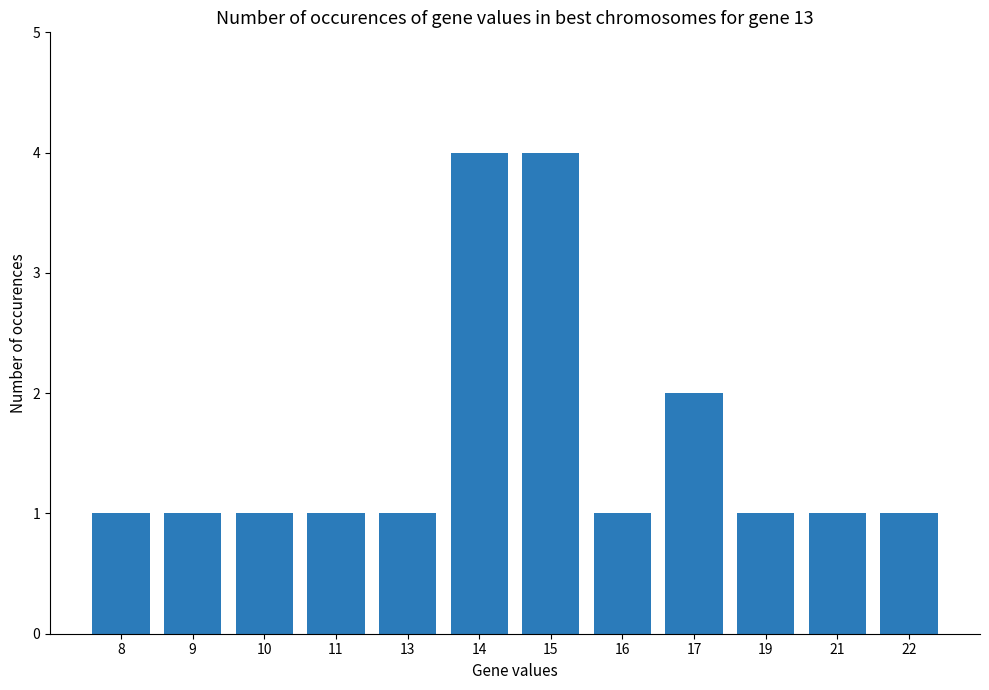

What is the minimum value shown in the chart?

1